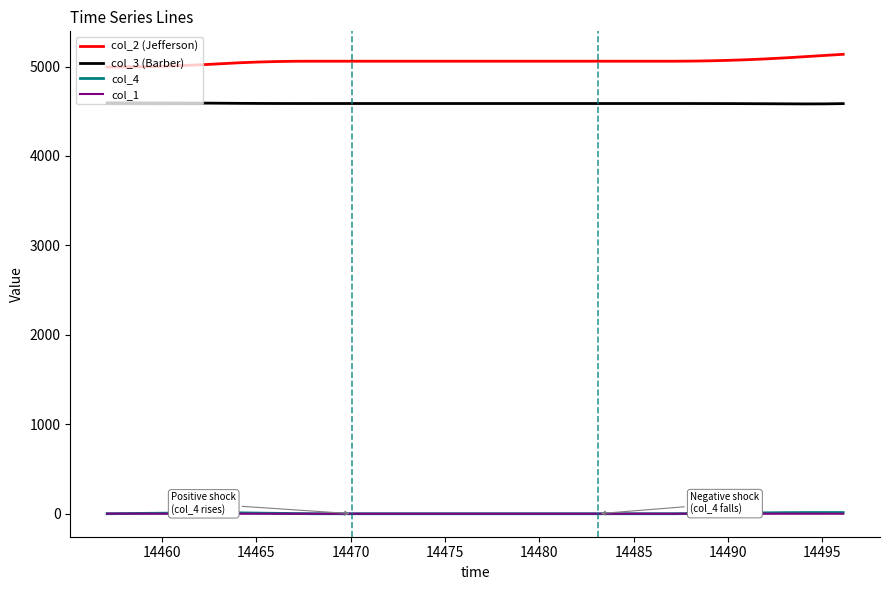

How many values in the col_1 series are below 0?

2